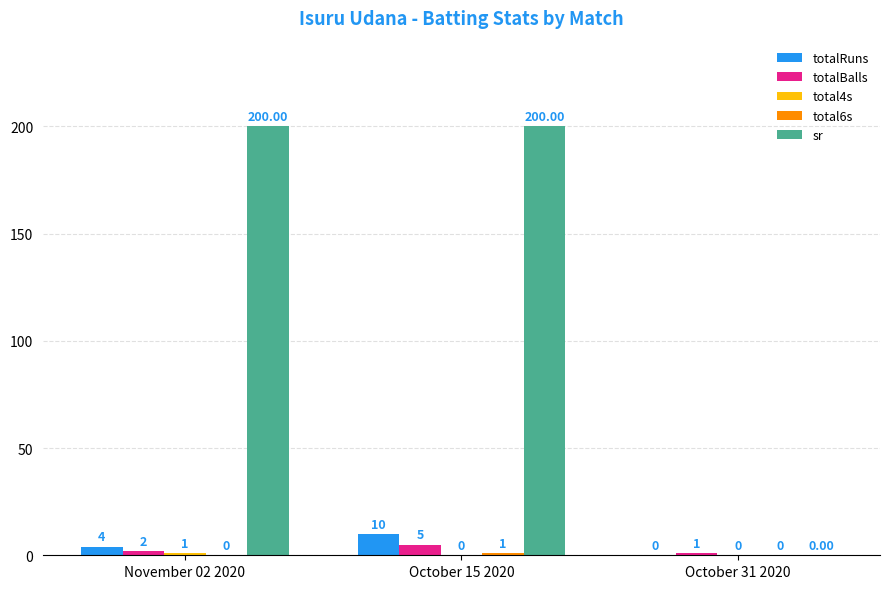

Between October 15 2020 and October 31 2020, which series saw the biggest shift?

sr